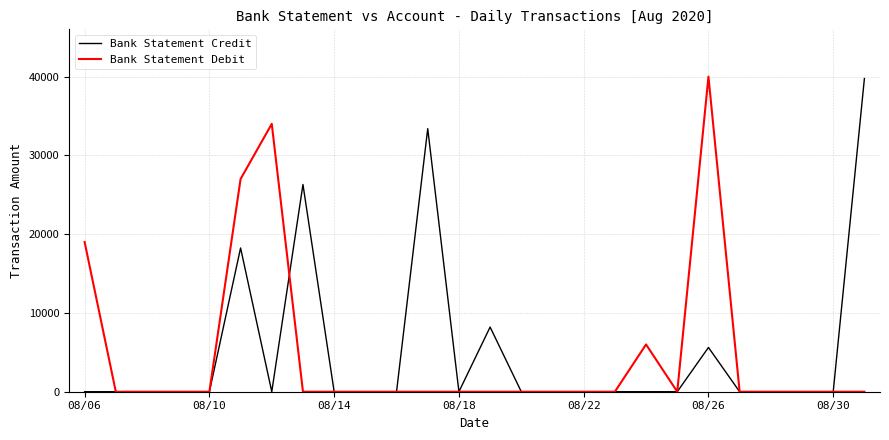

True or false: Bank Statement Debit and Bank Statement Credit cross at least once.

True